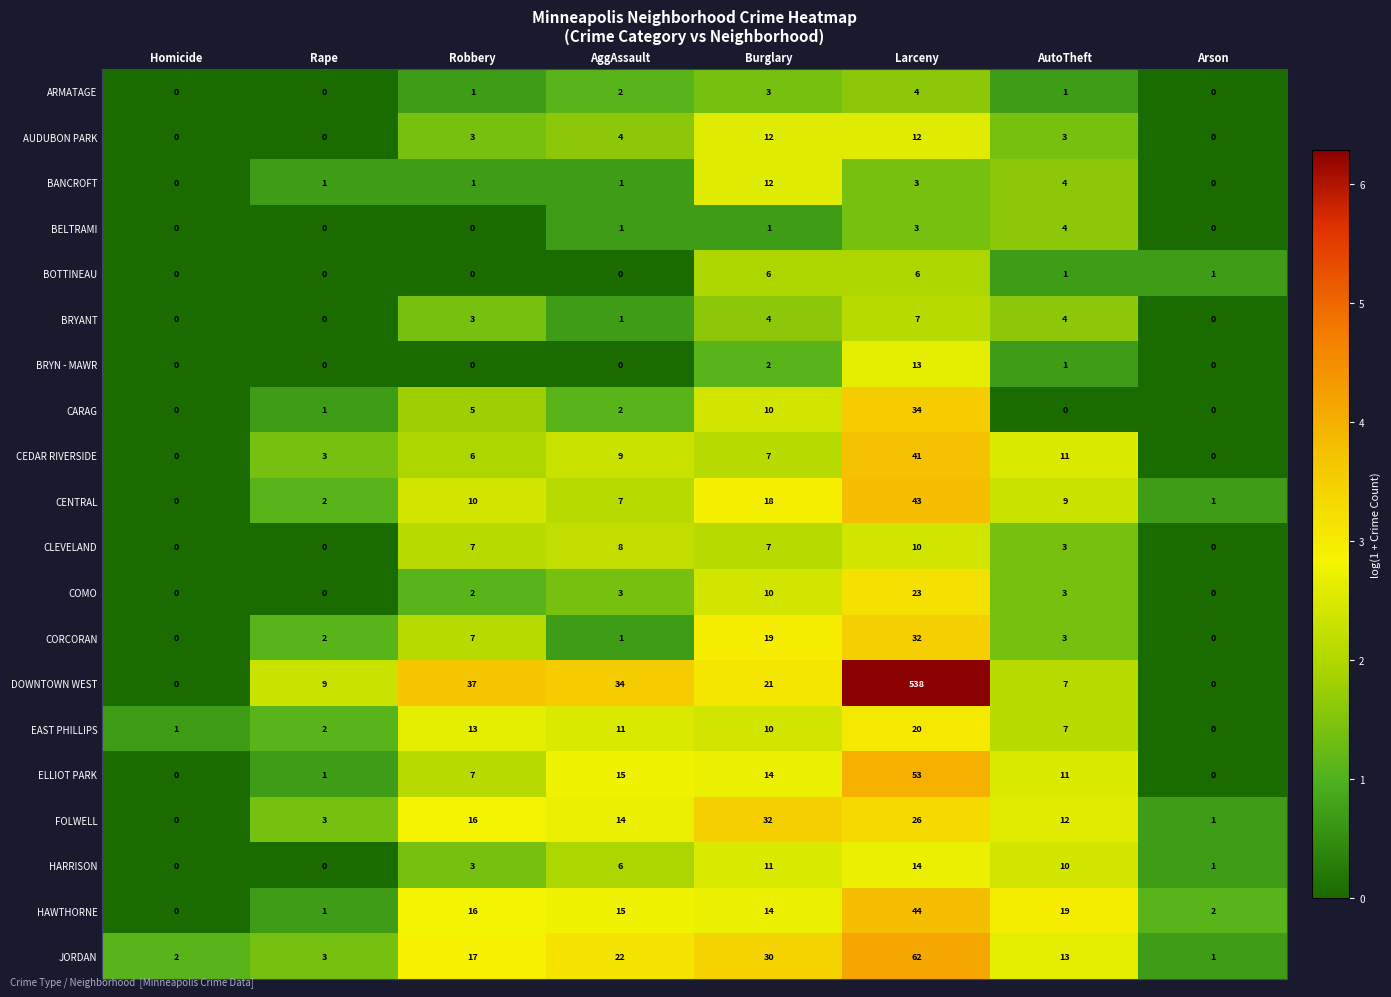

What is the sum of all CORCORAN values?

64